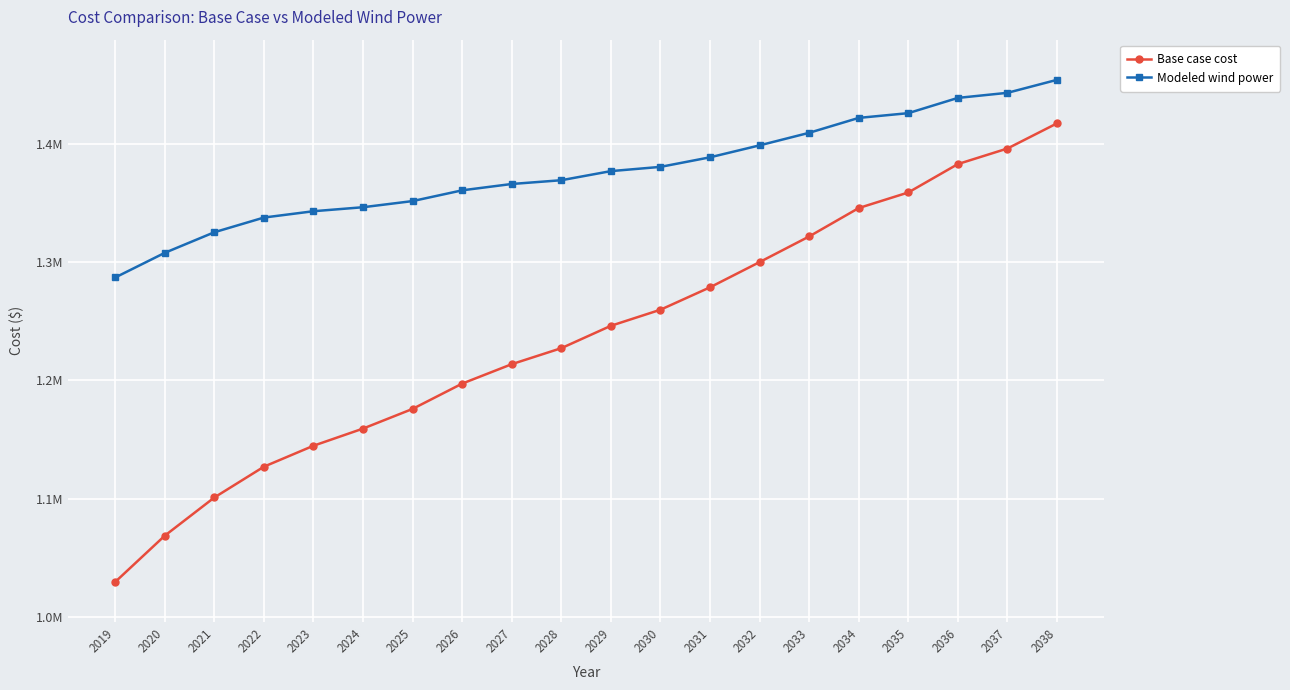

Which series has the largest total across all categories?

Modeled wind power